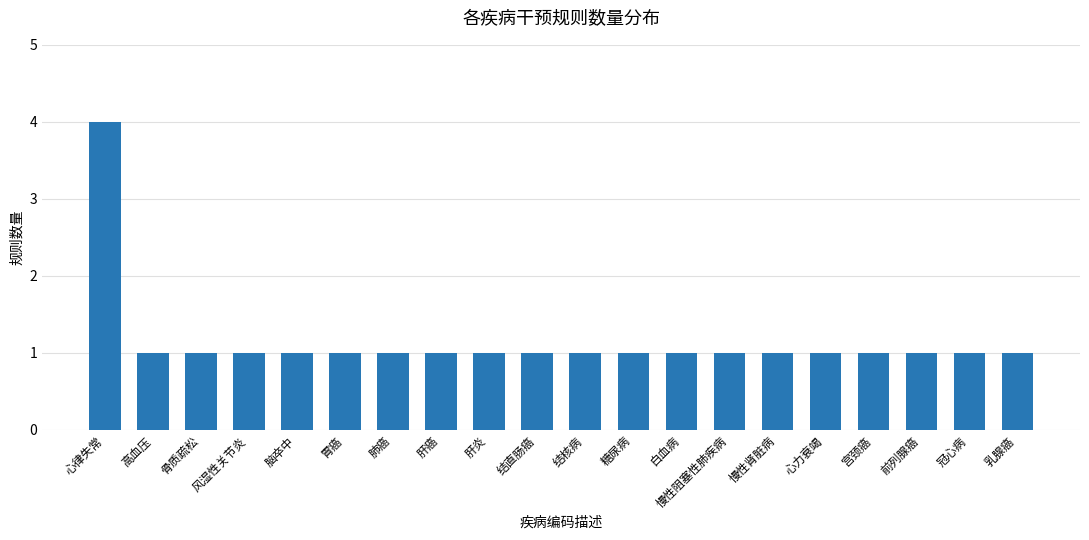

Reading left to right, list all the values displayed in this chart.

4	1	1	1	1	1	1	1	1	1	1	1	1	1	1	1	1	1	1	1